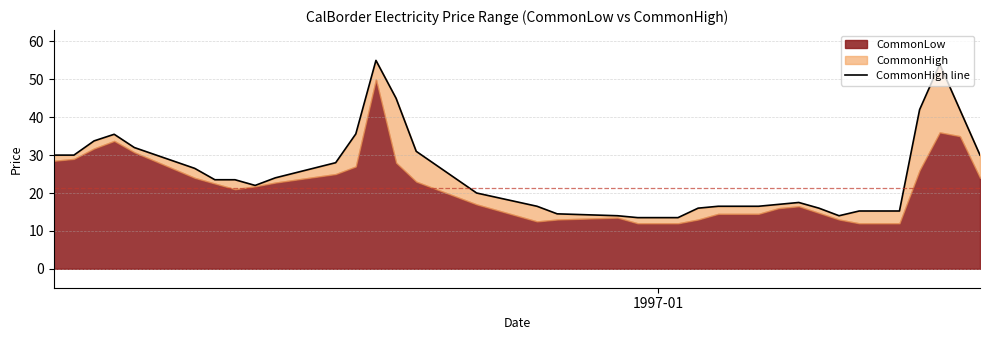

Does the chart have visible grid lines?

Yes